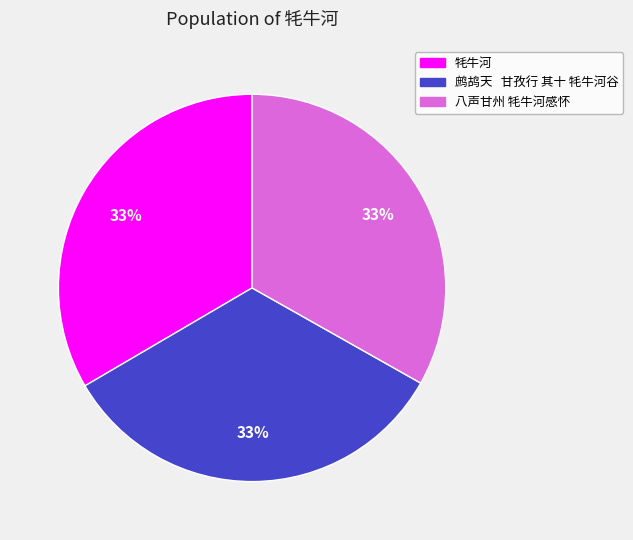

Does 鹧鸪天 甘孜行 其十 牦牛河谷 represent more than half of the total?

No